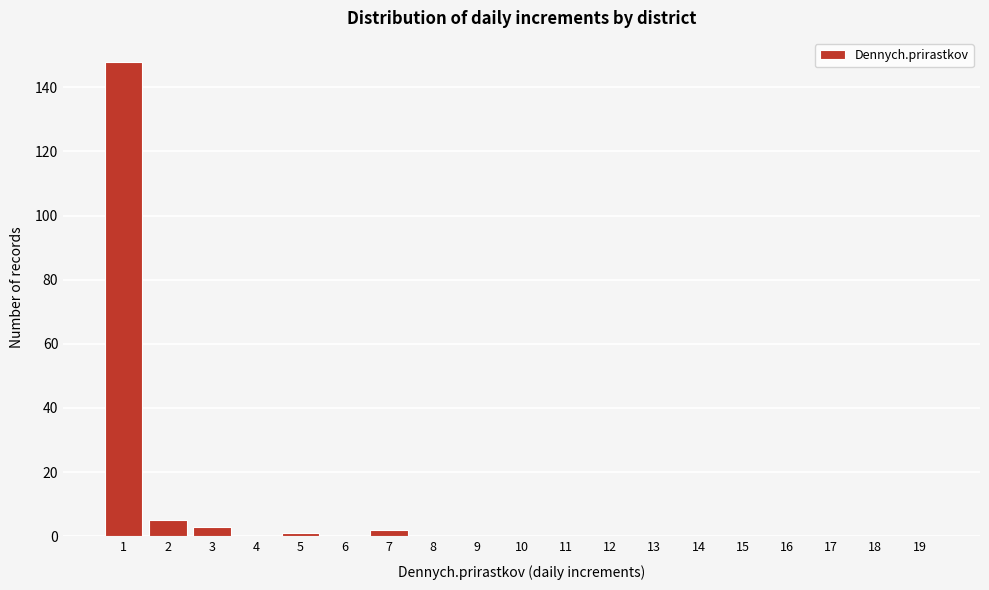

Reading right to left, extract all data points from this chart.

19=0	18=0	17=0	16=0	15=0	14=0	13=0	12=0	11=0	10=0	9=0	8=0	7=2	6=0	5=1	4=0	3=3	2=5	1=148